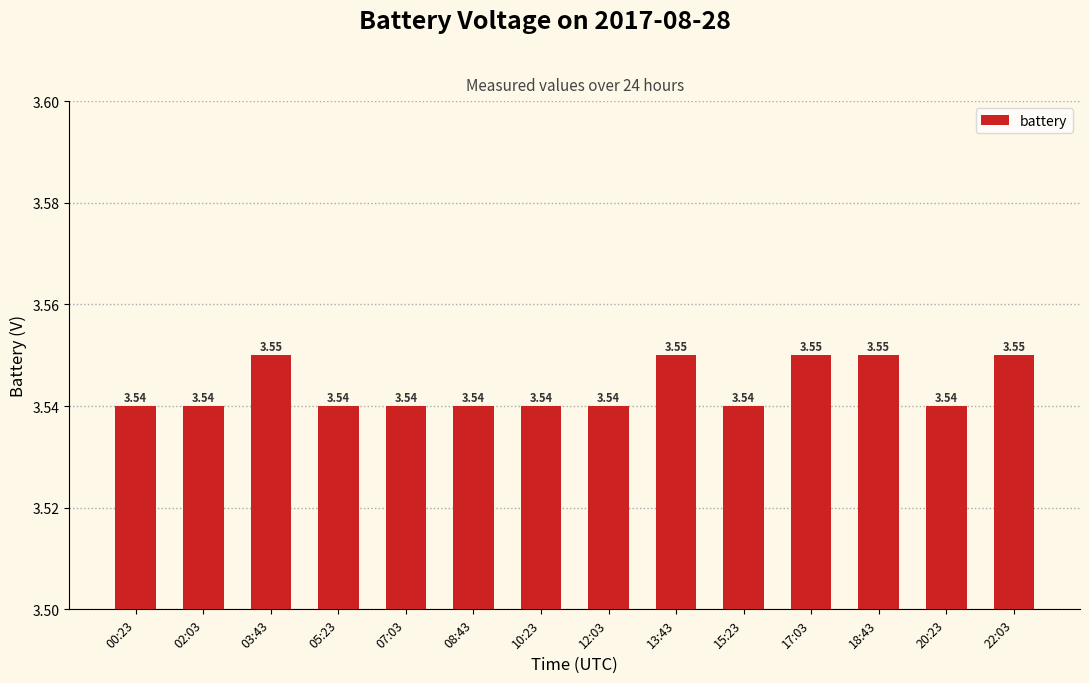

What is the sum of the values at 22:03 and 17:03?

7.1